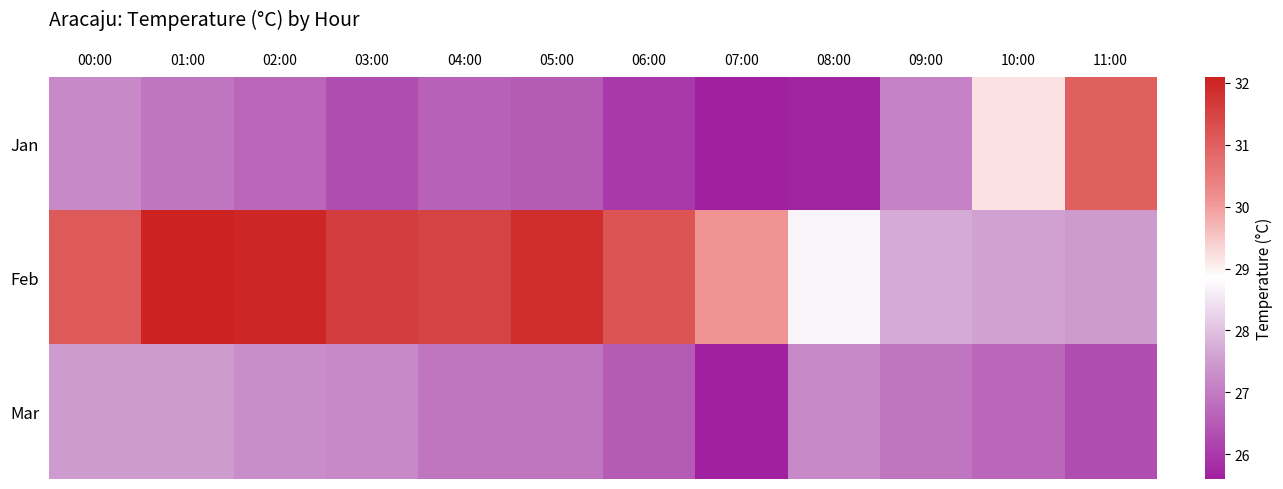

What is the difference between the highest and lowest values at 00:00?

3.9